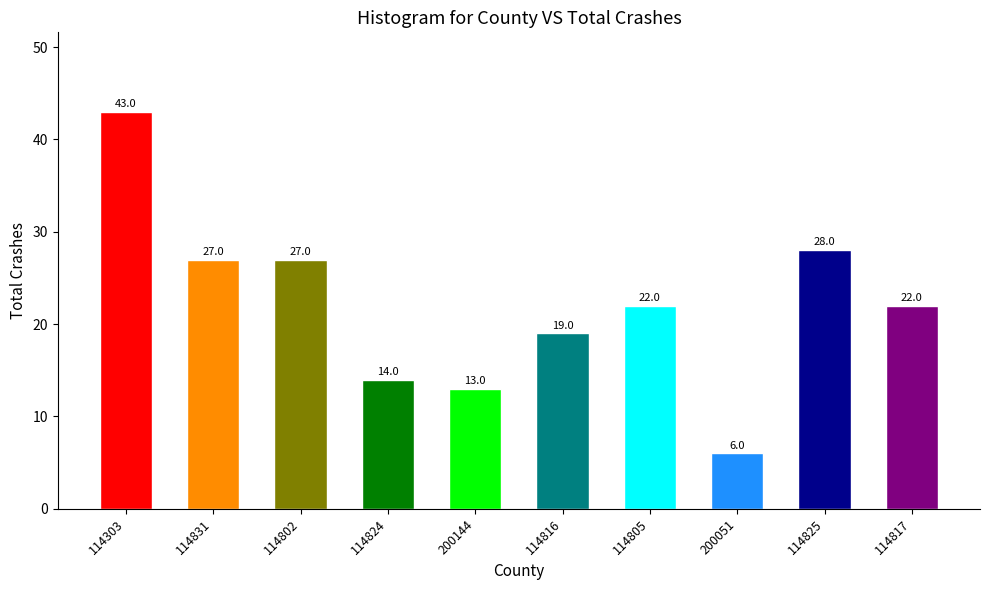

Count the number of data series in this chart.

1